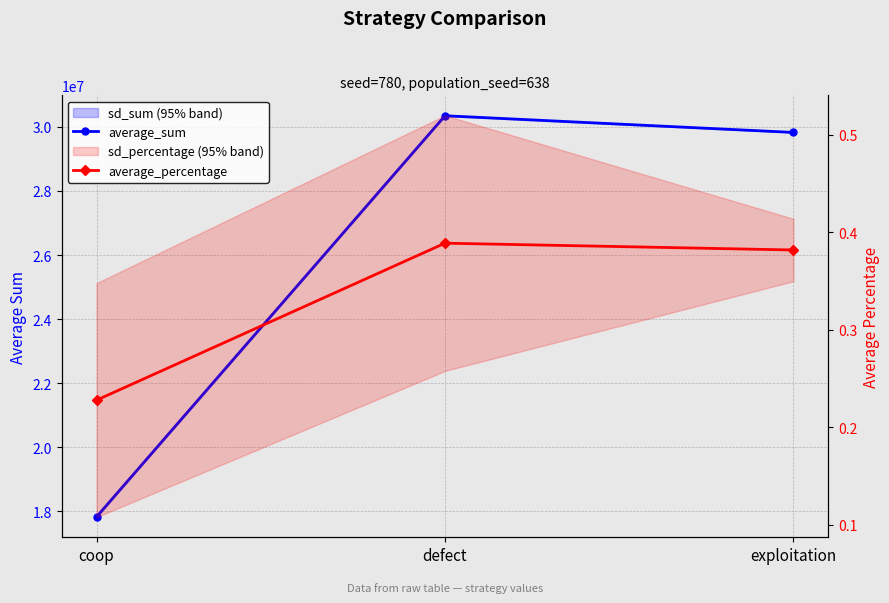

The value of average_sum at coop is 30146548.9. True or false?

False